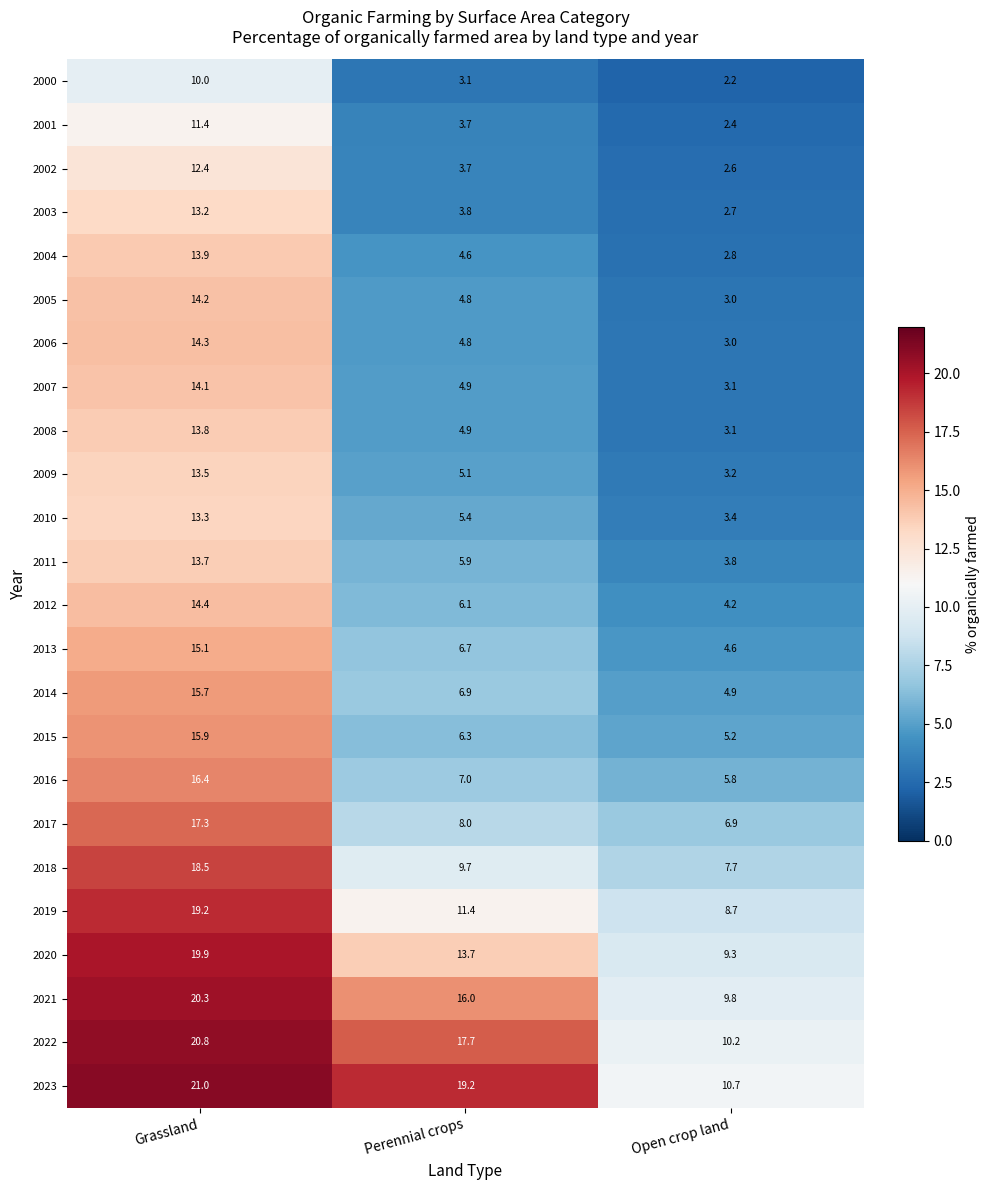

What is the minimum value shown in the chart?

2.2